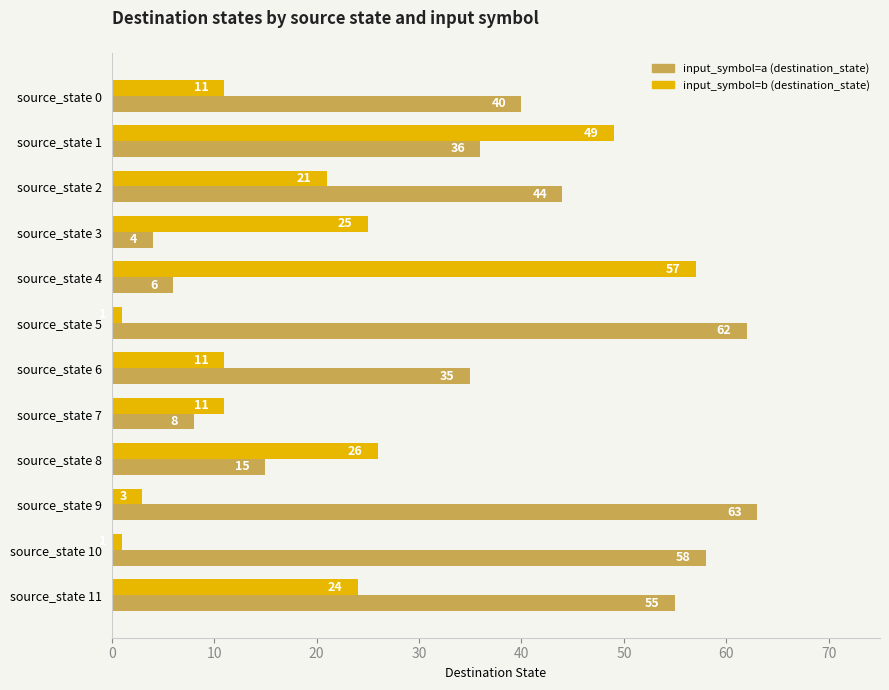

True or false: input_symbol=b (destination_state) has a value of 21 at source_state 2.

True